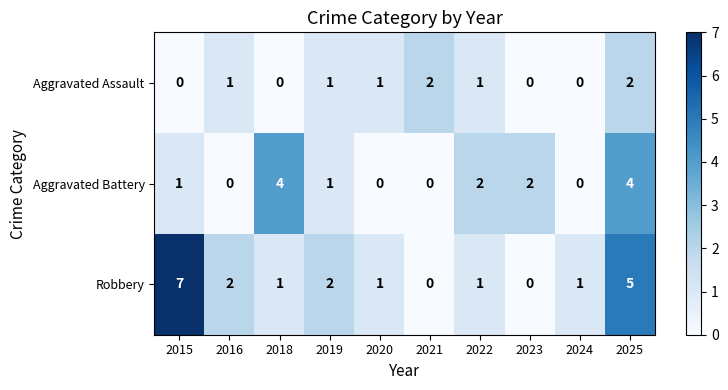

What is the difference between the second highest and second lowest values in the Robbery series?

5